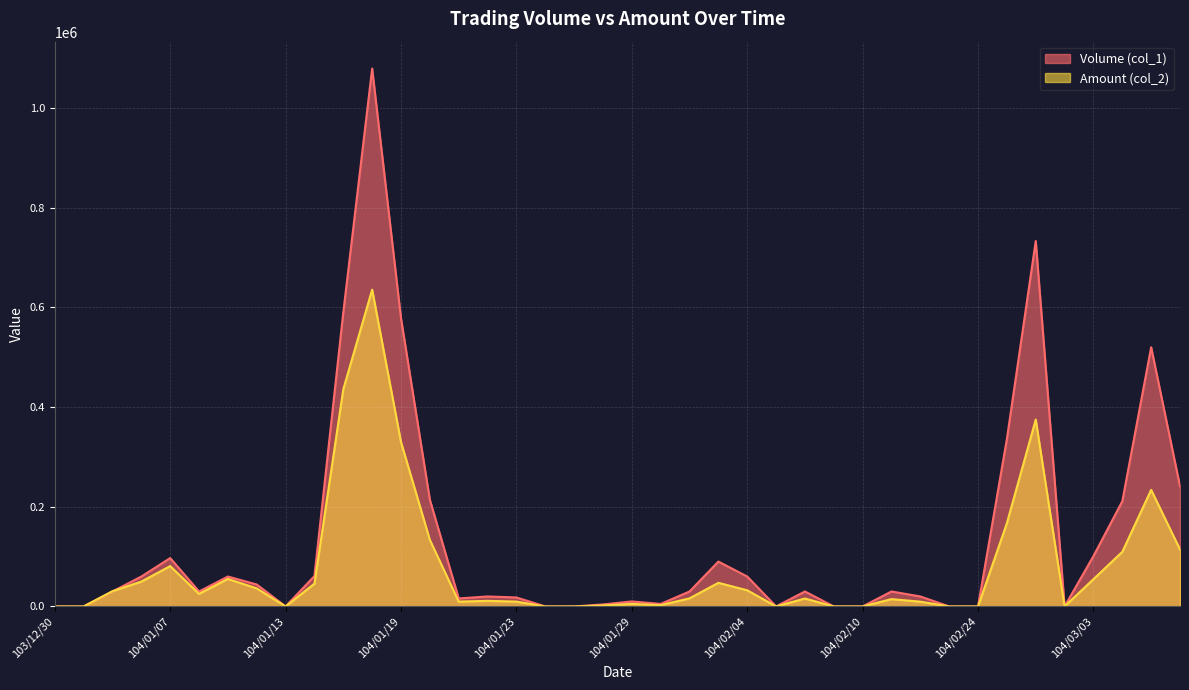

True or false: Amount (col_2) has a value of 2650 at 104/01/30.

True